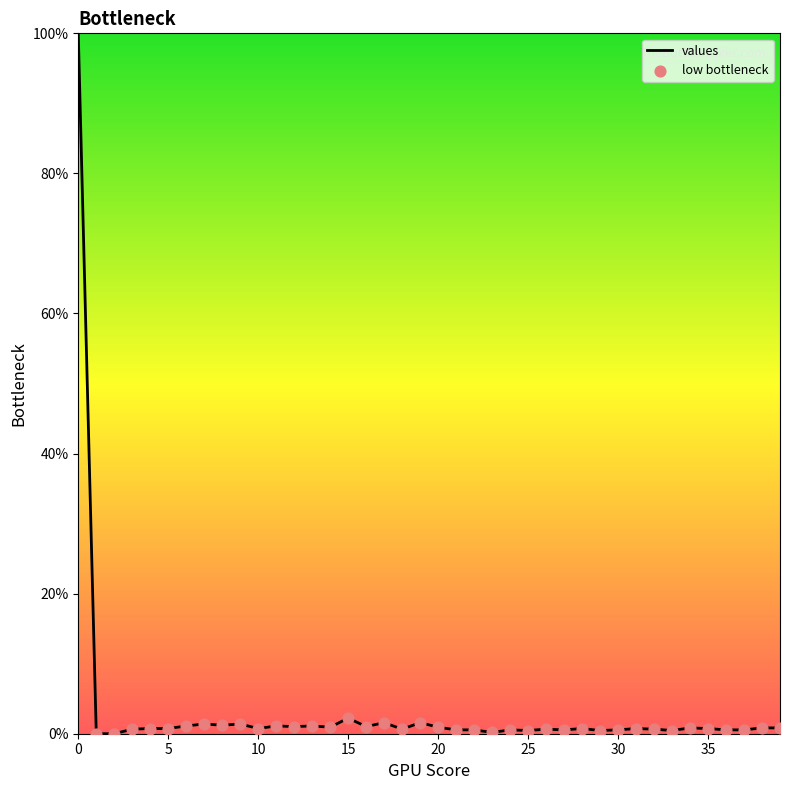

What is the maximum value shown in the chart?

100.0